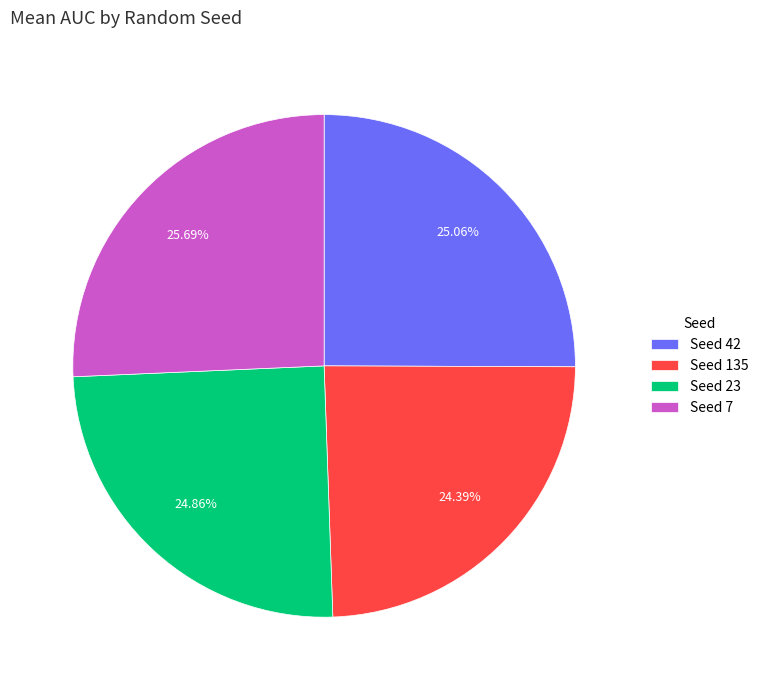

How many slices are in this pie chart?

4